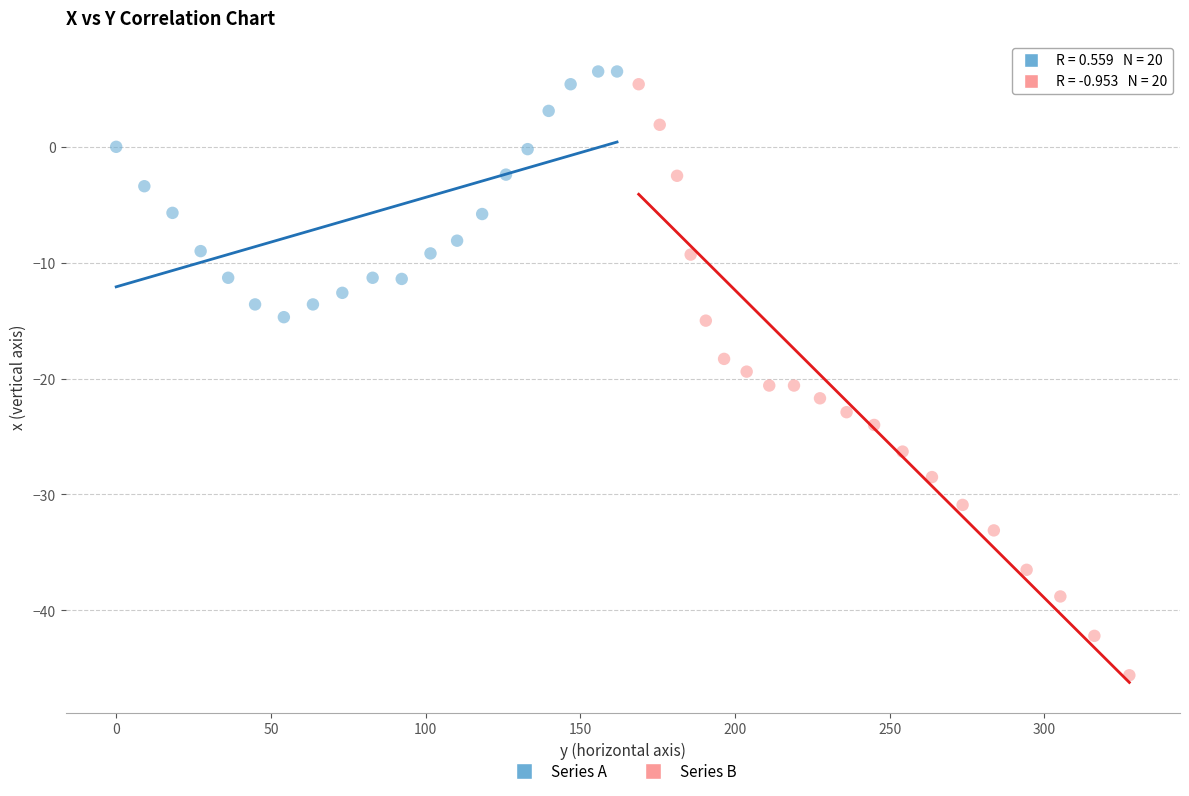

What are all the series names shown in the legend?

Series A, Series B